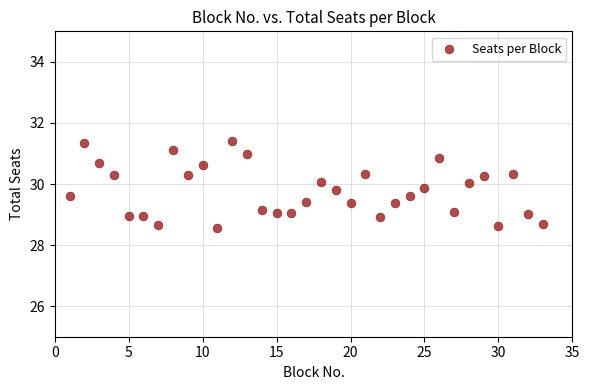

What is the range of X values (max minus min)?

32.0